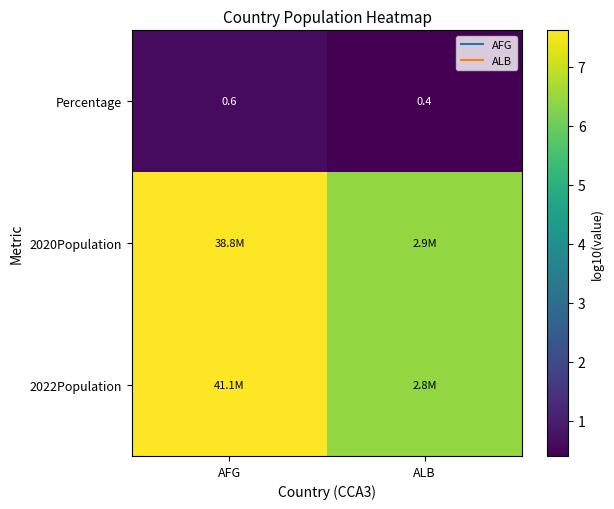

Between ALB and AFG, which is larger?

AFG